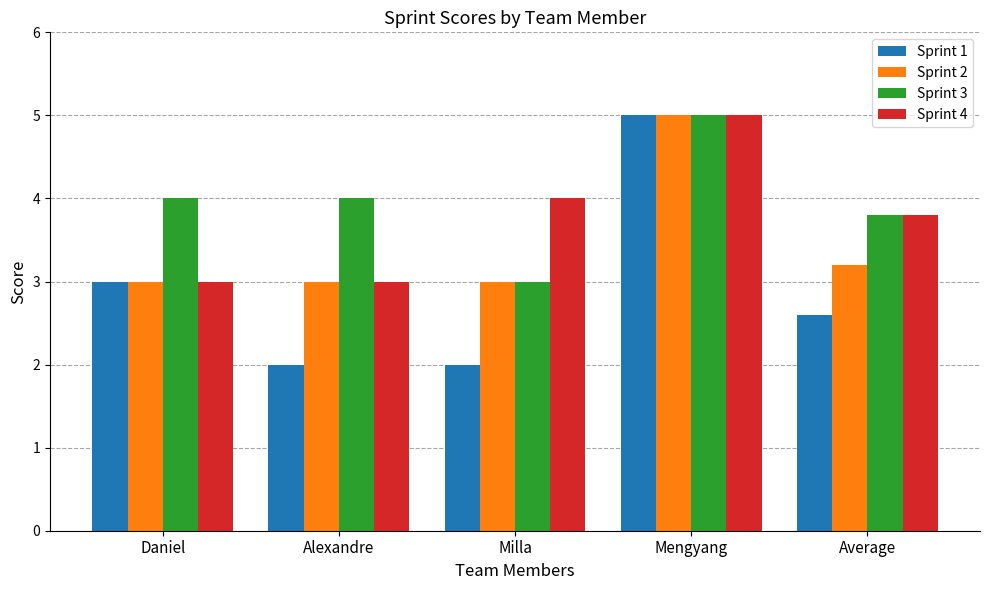

How many distinct data groups are displayed?

4